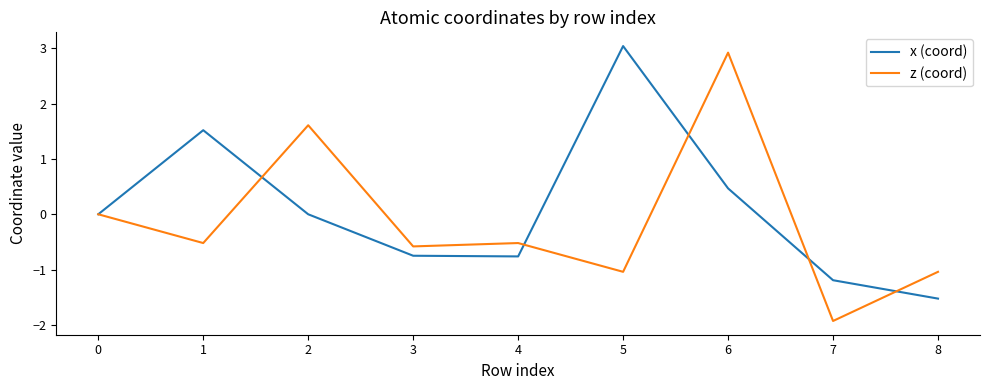

What is the total value across all series at 7?

-3.1